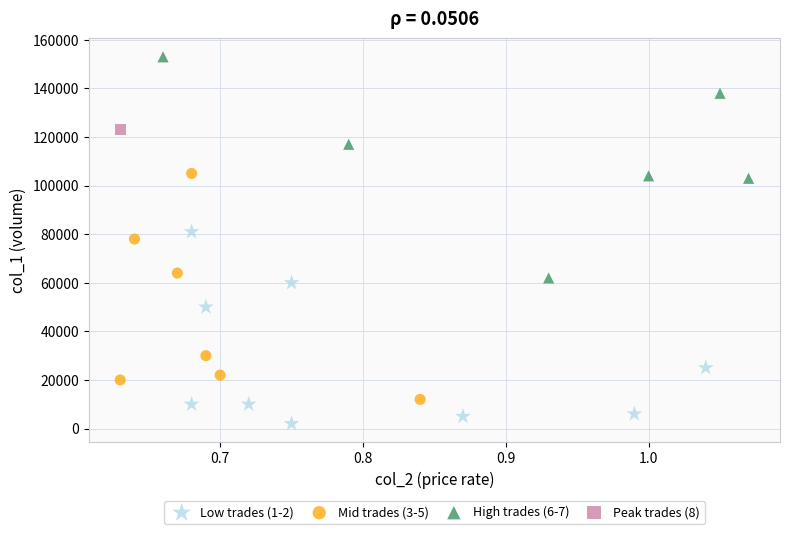

Which series reaches the maximum Y coordinate?

High trades (6-7)